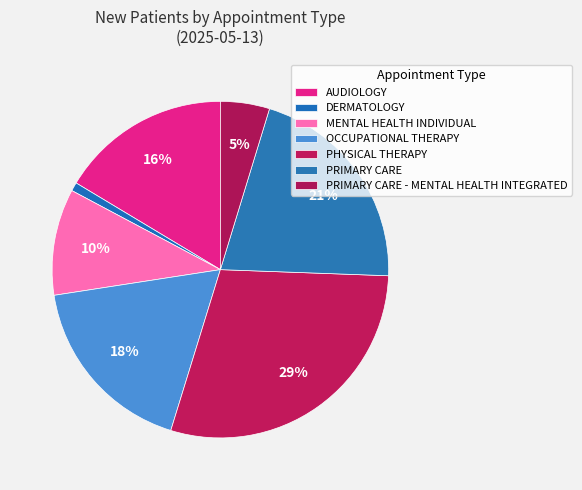

Between DERMATOLOGY and AUDIOLOGY, which is larger?

AUDIOLOGY